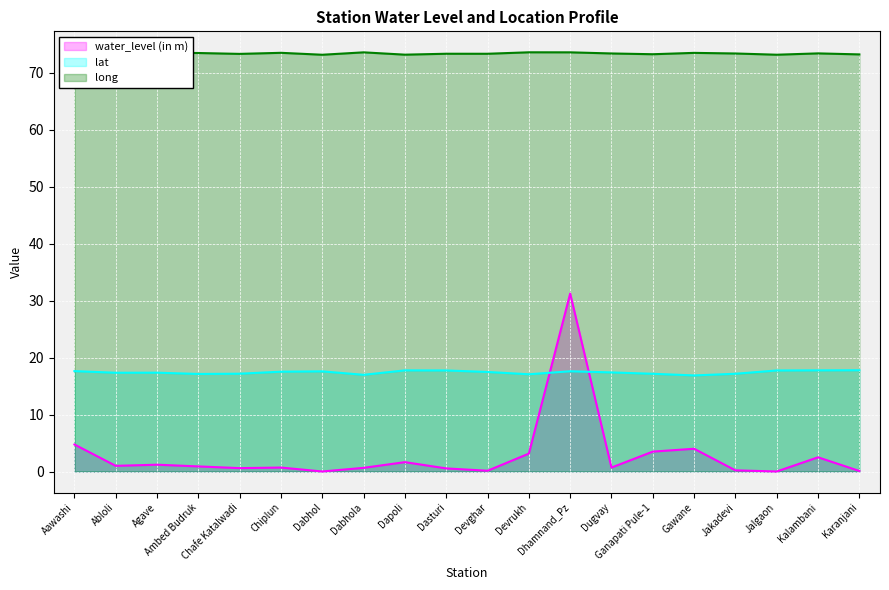

Which has a higher value, Chafe Katalwadi or Chiplun?

Chiplun